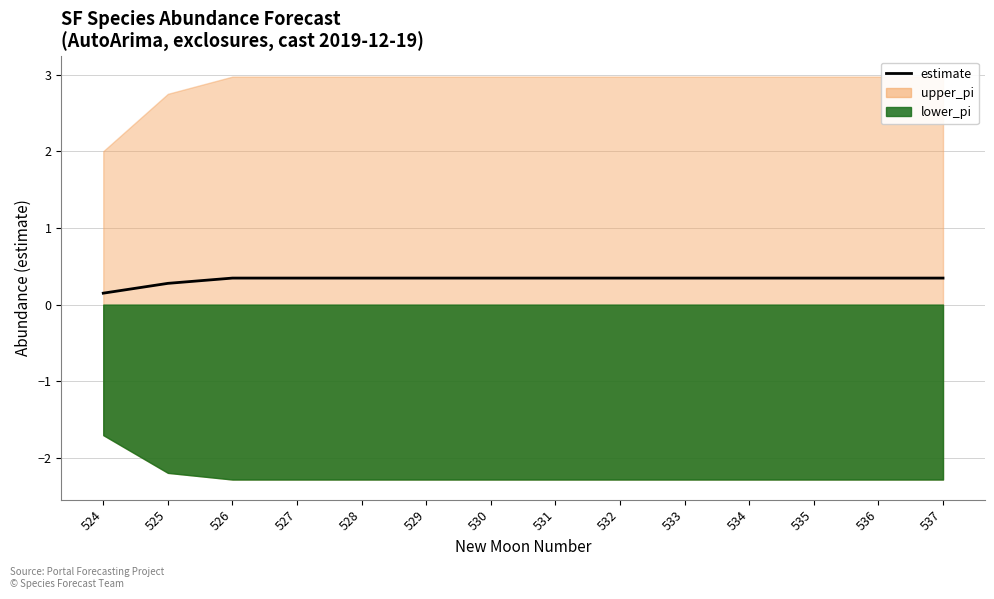

Reading left to right, what are all the values shown in this chart?

0.1	0.3	0.3	0.3	0.3	0.3	0.3	0.3	0.3	0.3	0.3	0.3	0.3	0.3